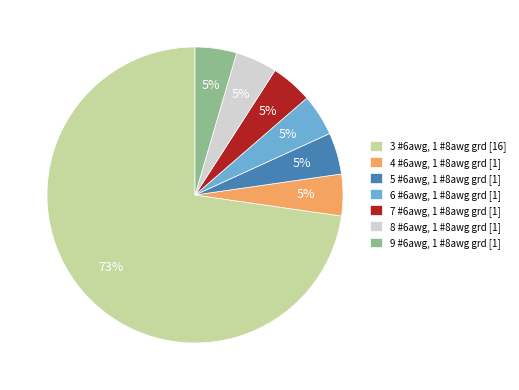

To the nearest percent, what is the average slice percentage?

14%